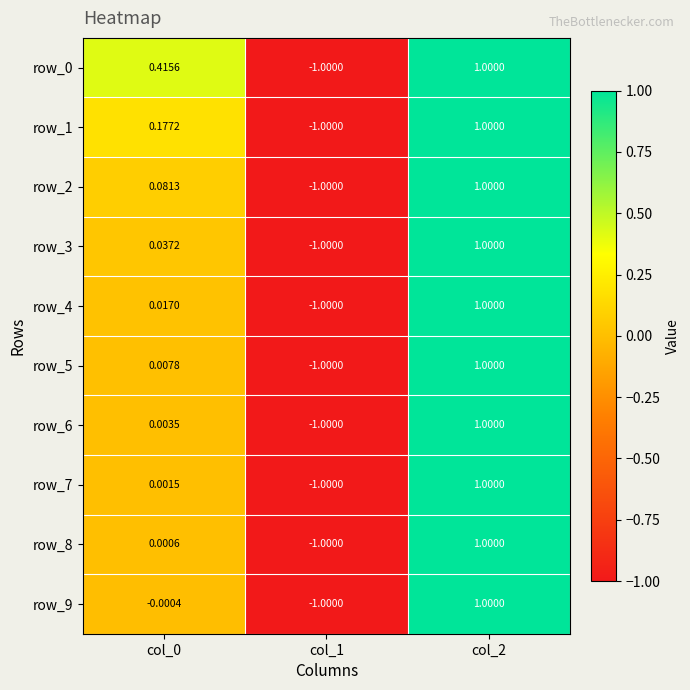

Which series has the largest total across all categories?

row_0